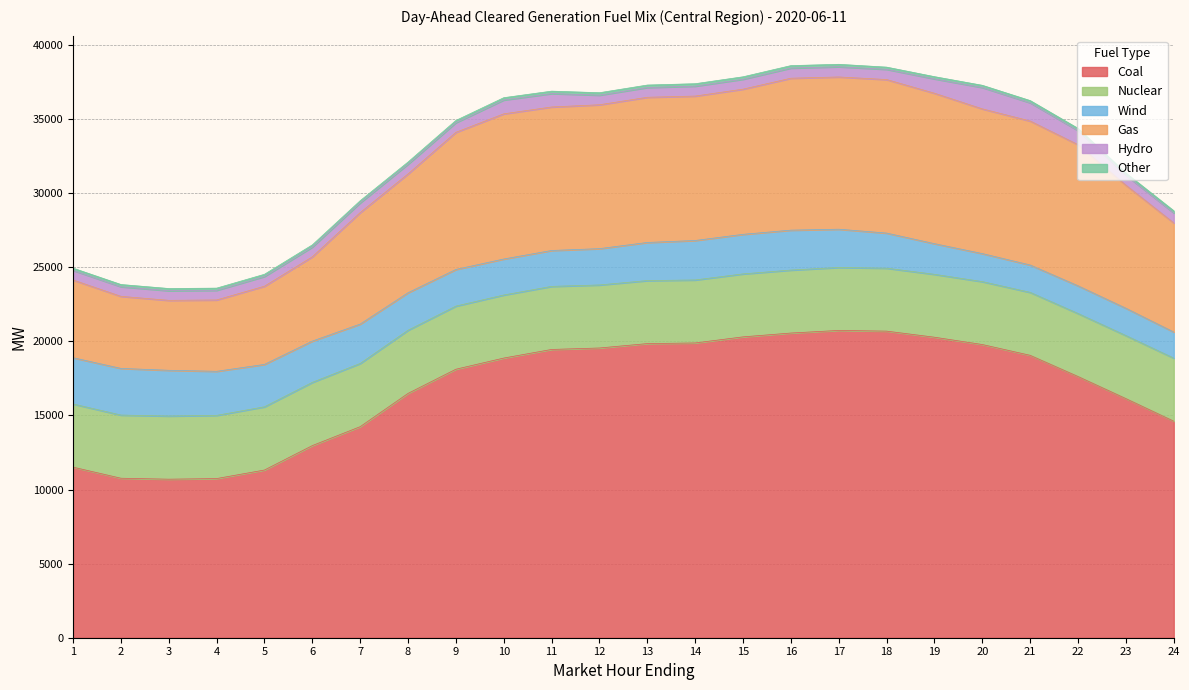

Reading left to right, transcribe all the data shown in this chart.

Coal: 11513.8	10765.9	10700.6	10743.3	11318.9	12968.3	14245.8	16490.6	18122.9	18877.2	19457.8	19556.7	19853.4	19896.7	20307.4	20566.2	20742.3	20694.4	20283.4	19790.2	19061.2	17631.0	16140.4	14615.6
Nuclear: 4263.0	4263.0	4264.0	4265.0	4267.0	4267.0	4266.0	4264.0	4261.0	4256.0	4256.0	4254.0	4252.0	4251.0	4250.0	4249.0	4249.0	4249.0	4244.0	4245.0	4248.0	4251.0	4254.0	4255.0
Wind: 3123.9	3149.3	3086.7	2974.0	2862.5	2786.8	2658.8	2531.1	2473.5	2429.5	2424.4	2451.9	2573.5	2664.4	2670.3	2695.0	2583.3	2368.7	2070.1	1893.1	1848.2	1871.9	1844.6	1762.9
Gas: 5245.1	4864.7	4721.2	4816.5	5278.9	5689.5	7525.3	8021.3	9257.1	9798.8	9686.0	9711.2	9800.2	9749.0	9799.6	10255.2	10275.8	10363.7	10154.0	9767.8	9718.4	9527.3	8305.0	7364.5
Hydro: 650.4	650.4	650.4	650.4	656.4	656.4	654.4	653.9	648.7	933.7	906.2	648.7	660.7	669.7	669.7	686.0	689.9	689.9	970.8	1442.9	1230.9	947.9	671.4	671.4
Other: 148.0	148.0	148.1	147.7	147.9	147.1	146.8	147.3	151.7	155.8	162.7	164.8	164.7	164.0	164.5	164.7	163.7	147.7	147.8	147.8	147.9	147.9	147.3	147.8